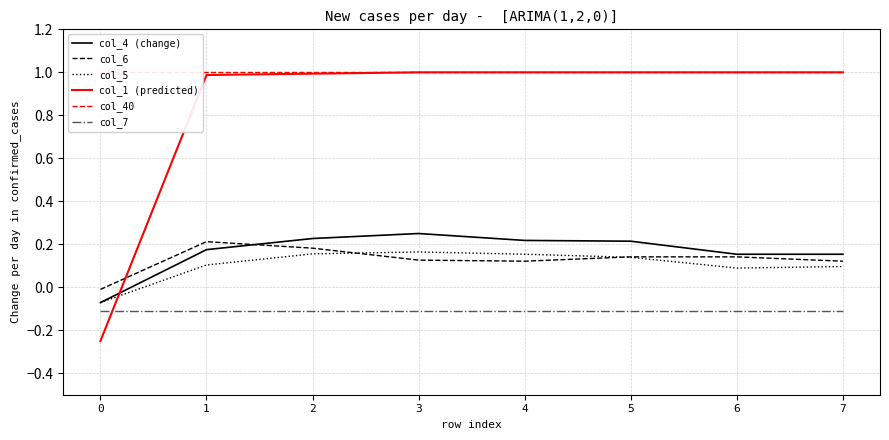

Does the chart display data point markers on the line(s)?

No